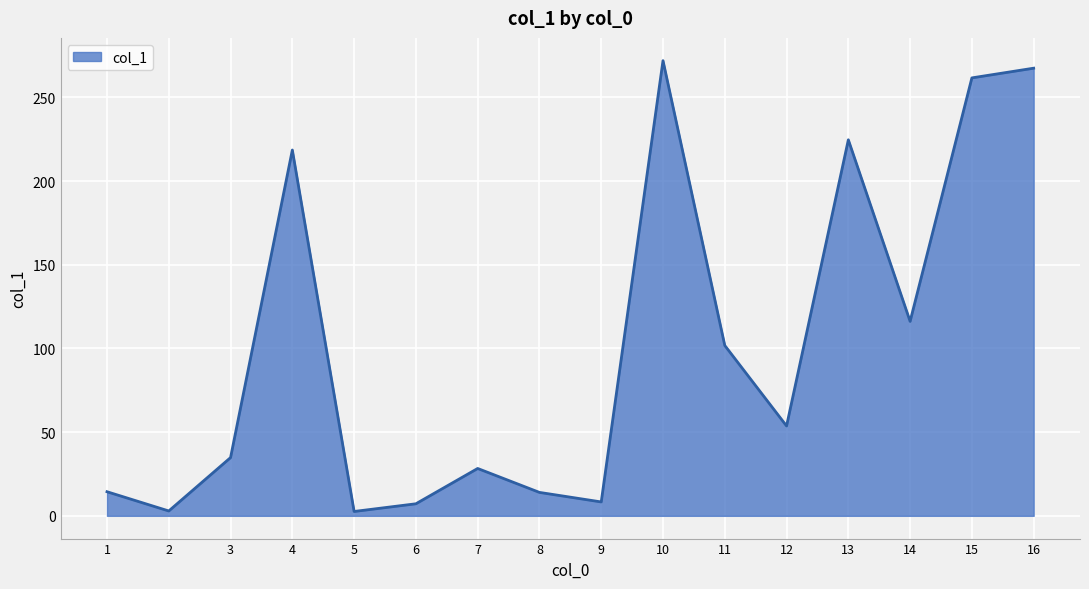

What is the difference between the values at 7 and 13?

196.4